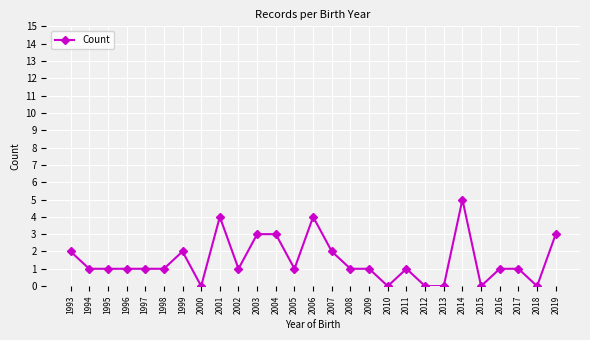

The value at 2007 is 2. True or false?

True